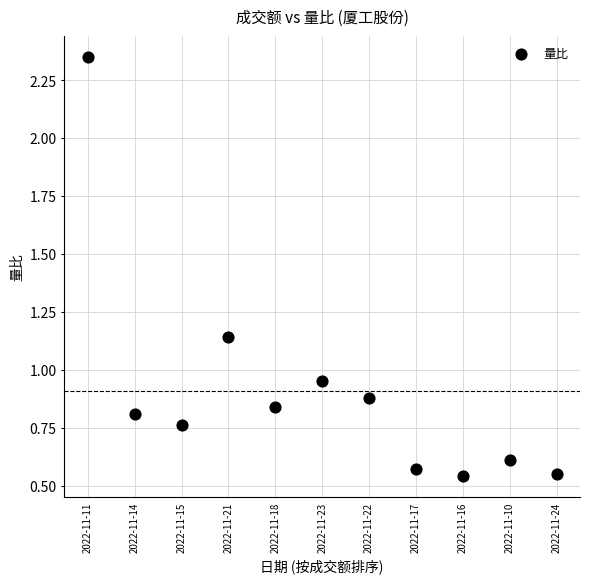

What is the range of Y values (max minus min)?

1.8